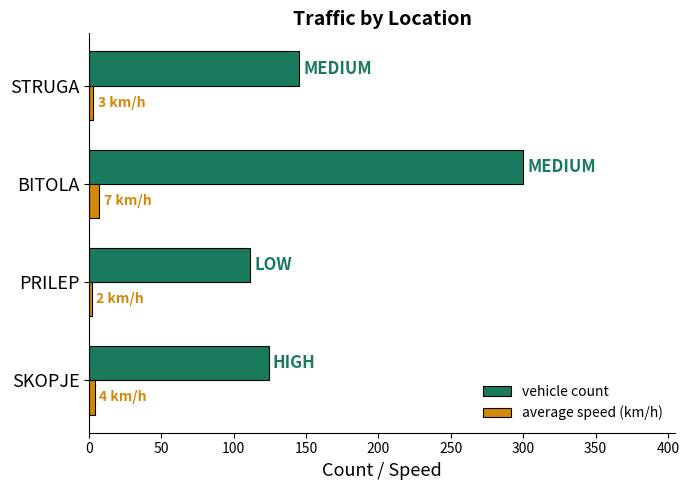

At which category is the sum across all series the highest?

BITOLA